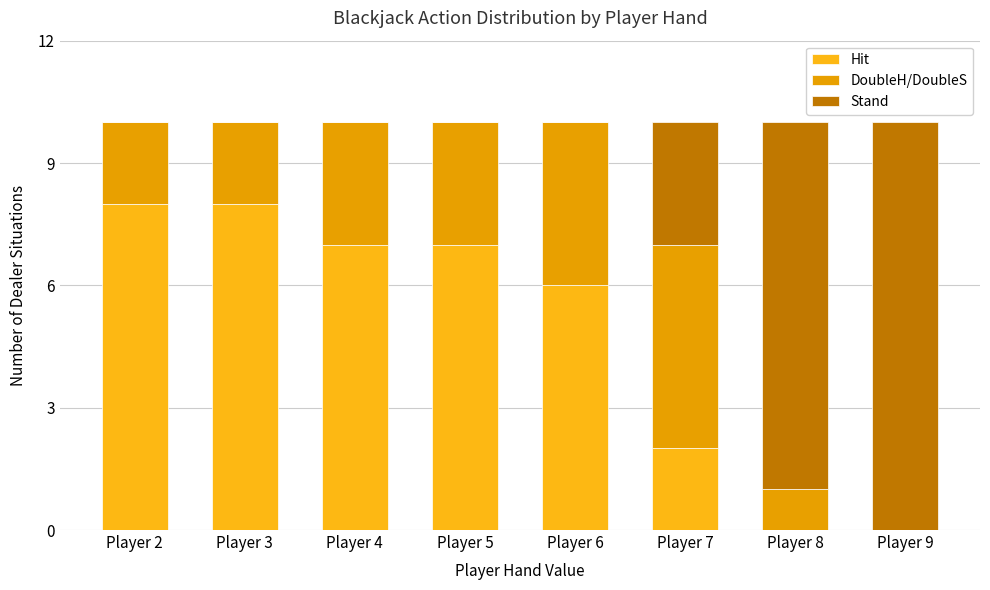

What is the average value of the DoubleH/DoubleS series?

2